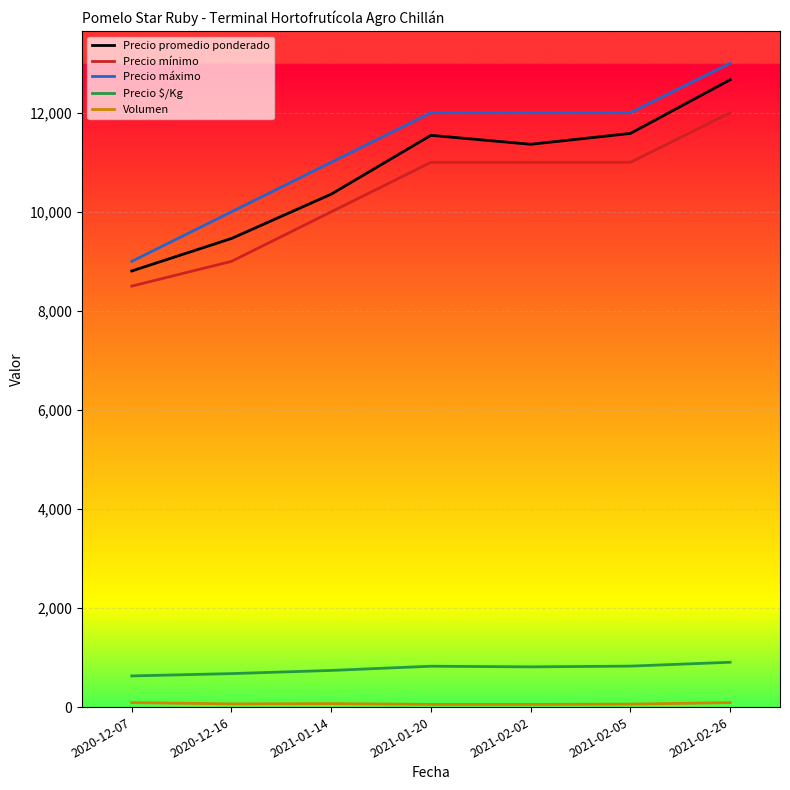

The Precio máximo series shows 12000 at 2021-01-20. True or false?

True